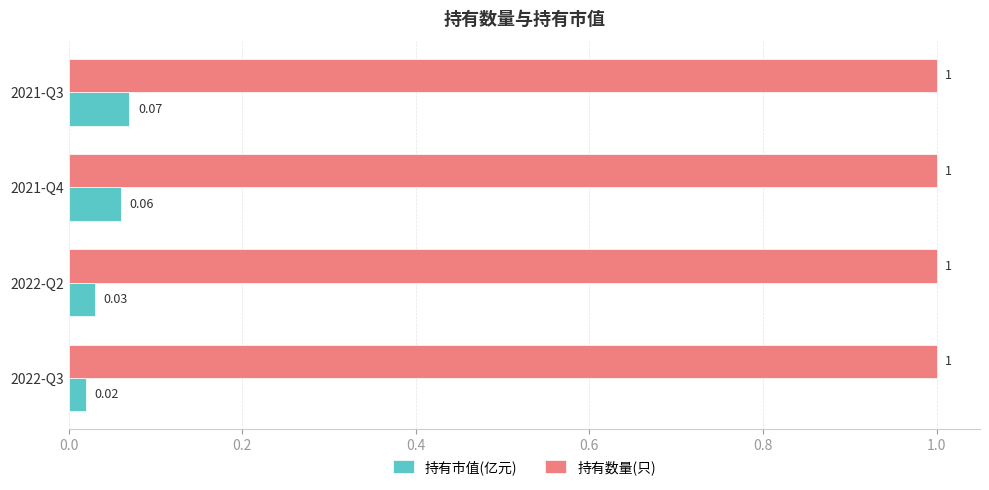

Rank the series at 2022-Q3 from lowest to highest value.

持有市值(亿元), 持有数量(只)